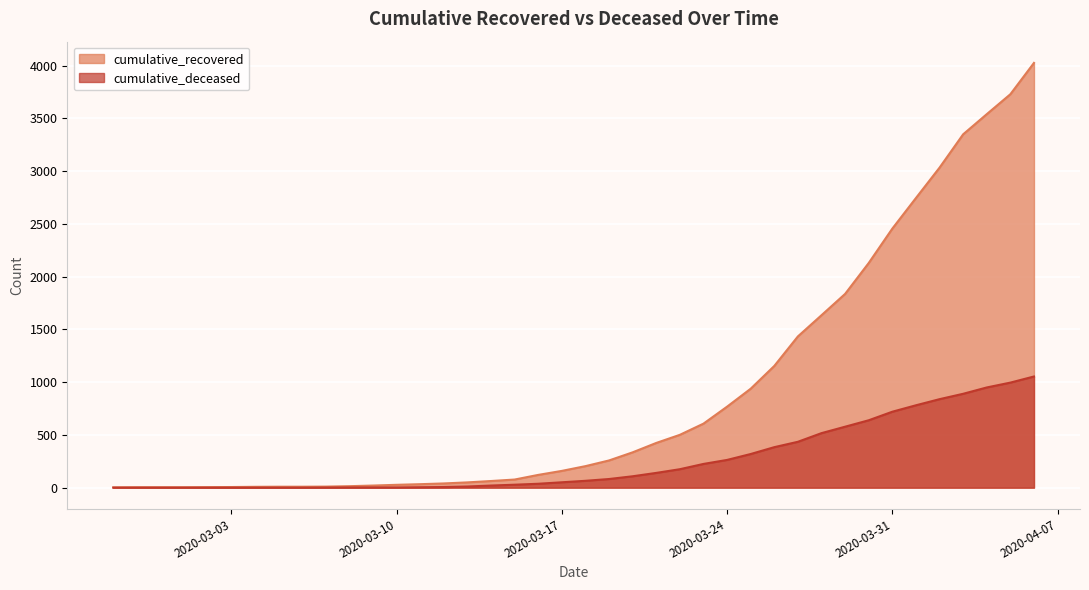

At which label does cumulative_recovered reach its minimum?

2020-02-27